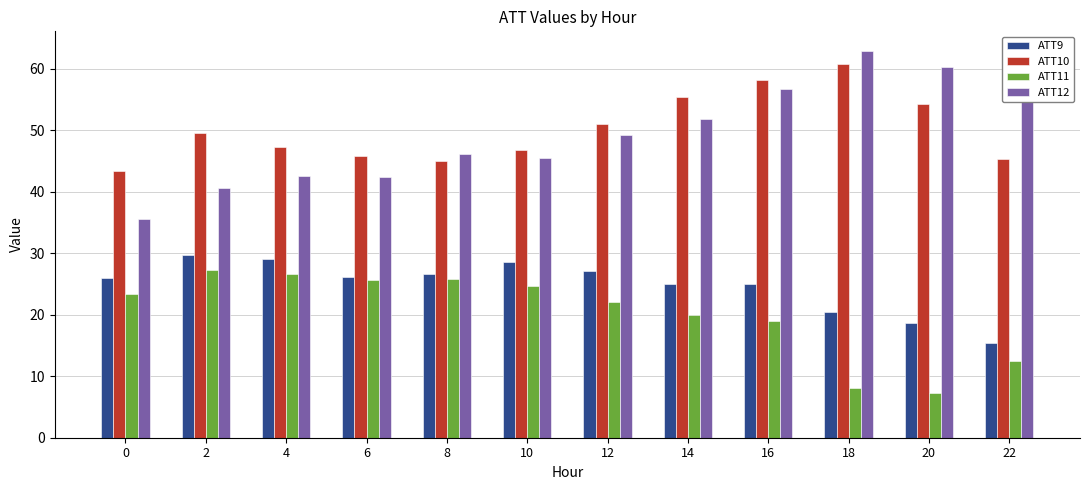

At which category is the sum across all series the highest?

16